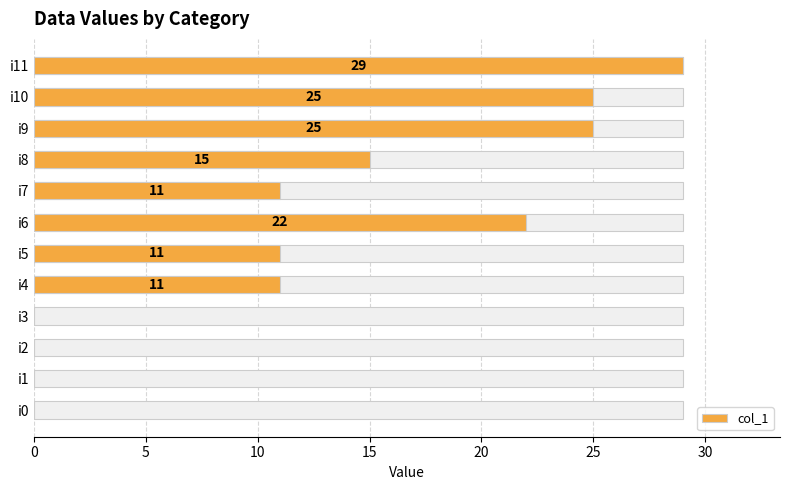

How many bars are there in total?

12